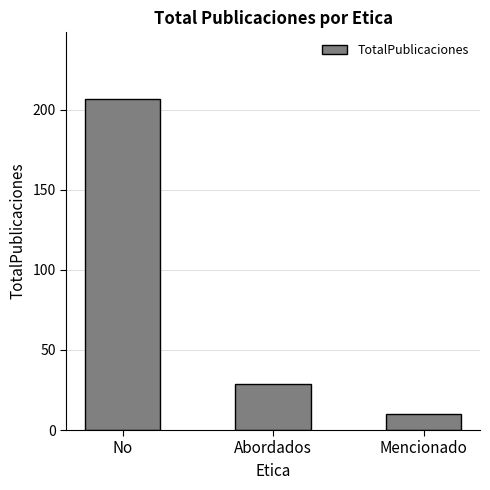

Reading right to left, transcribe all the data shown in this chart.

Mencionado=10	Abordados=29	No=207